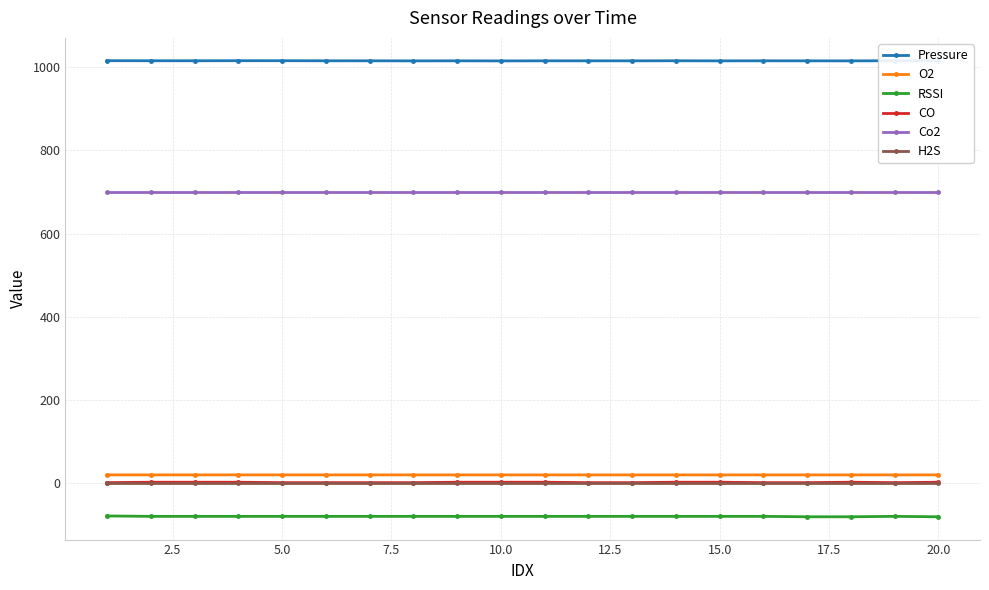

True or false: RSSI and Co2 intersect in this chart.

False